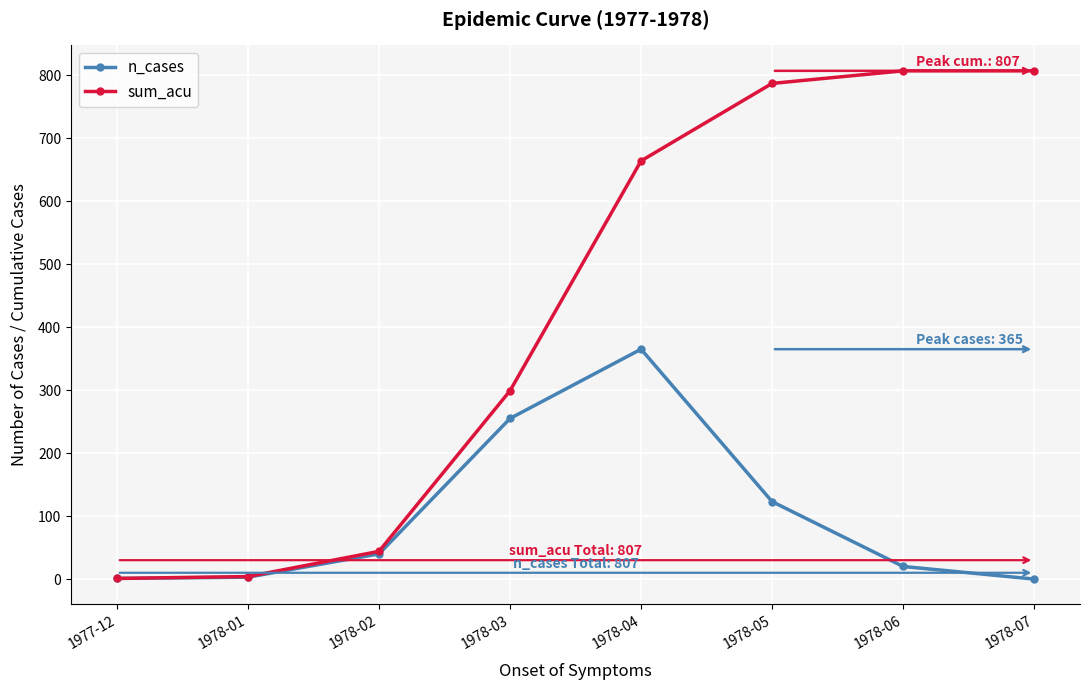

What position from the right is 1978-06?

2